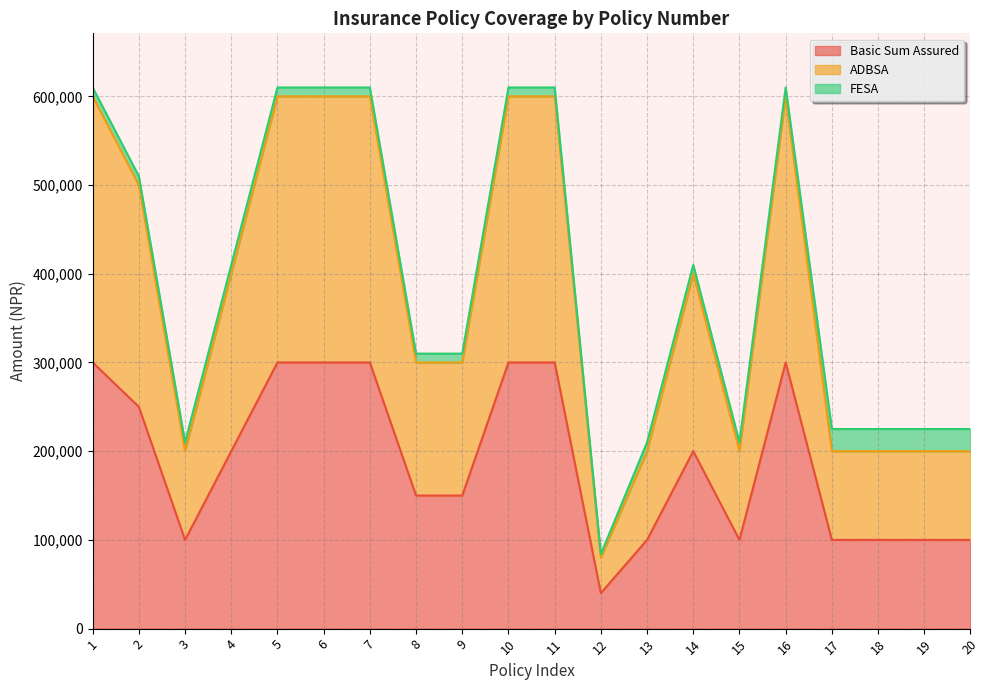

True or false: Basic Sum Assured and ADBSA cross at least once.

False